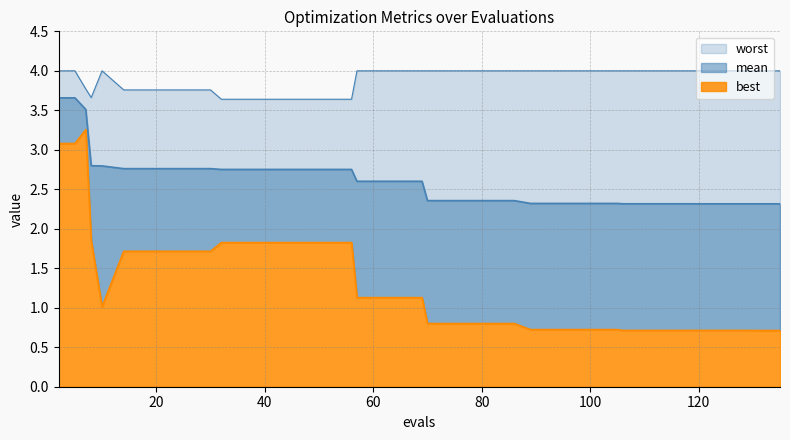

Reading left to right, extract all data points from this chart.

mean: 2=3.7	5=3.7	7=3.5	8=2.8	10=2.8	14=2.8	18=2.8	22=2.8	26=2.8	30=2.8	32=2.8	36=2.8	40=2.8	44=2.8	48=2.8	52=2.8	56=2.8	57=2.6	61=2.6	65=2.6	69=2.6	70=2.4	74=2.4	78=2.4	82=2.4	86=2.4	89=2.3	93=2.3	97=2.3	101=2.3	105=2.3	106=2.3	110=2.3	114=2.3	118=2.3	120=2.3	124=2.3	128=2.3	131=2.3	135=2.3
best: 2=3.1	5=3.1	7=3.3	8=1.8	10=1.0	14=1.7	18=1.7	22=1.7	26=1.7	30=1.7	32=1.8	36=1.8	40=1.8	44=1.8	48=1.8	52=1.8	56=1.8	57=1.1	61=1.1	65=1.1	69=1.1	70=0.8	74=0.8	78=0.8	82=0.8	86=0.8	89=0.7	93=0.7	97=0.7	101=0.7	105=0.7	106=0.7	110=0.7	114=0.7	118=0.7	120=0.7	124=0.7	128=0.7	131=0.7	135=0.7
worst: 2=4.0	5=4.0	7=3.8	8=3.7	10=4.0	14=3.8	18=3.8	22=3.8	26=3.8	30=3.8	32=3.6	36=3.6	40=3.6	44=3.6	48=3.6	52=3.6	56=3.6	57=4.0	61=4.0	65=4.0	69=4.0	70=4.0	74=4.0	78=4.0	82=4.0	86=4.0	89=4.0	93=4.0	97=4.0	101=4.0	105=4.0	106=4.0	110=4.0	114=4.0	118=4.0	120=4.0	124=4.0	128=4.0	131=4.0	135=4.0